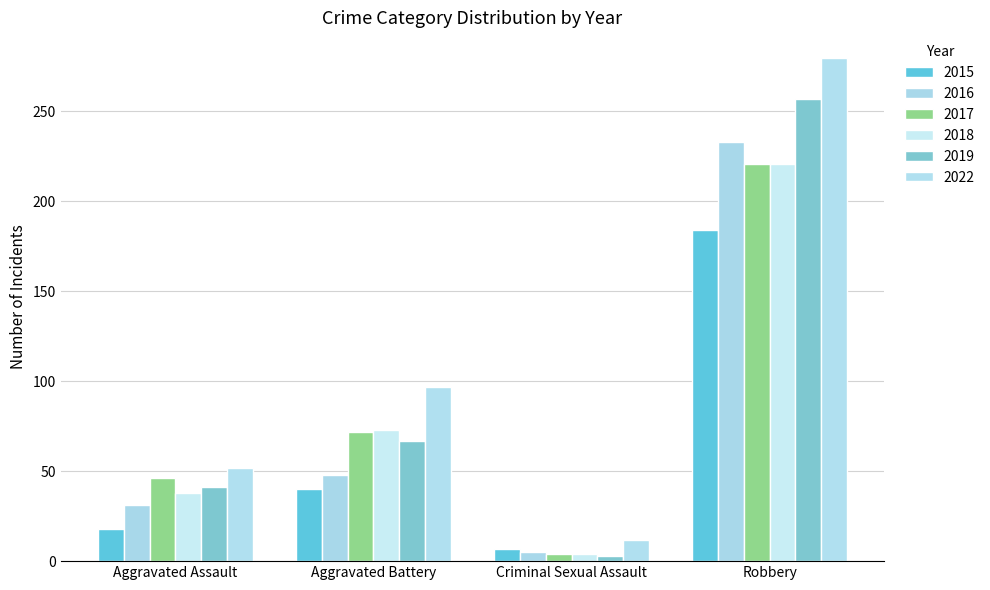

How many groups of bars are there?

4